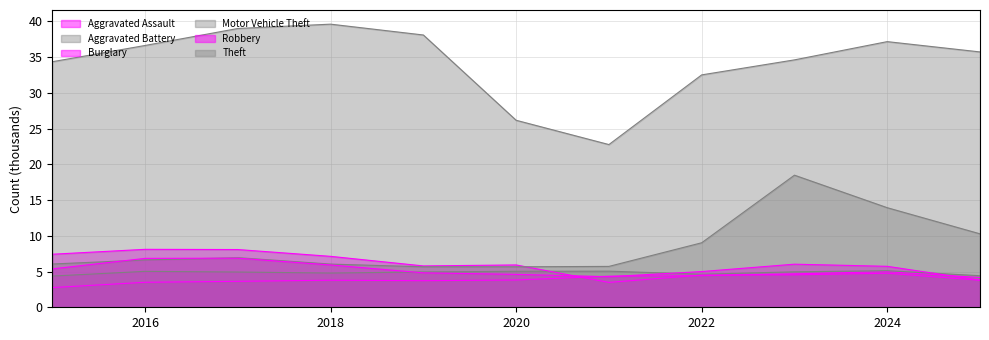

Where is Robbery nearest to the value 5?

2022